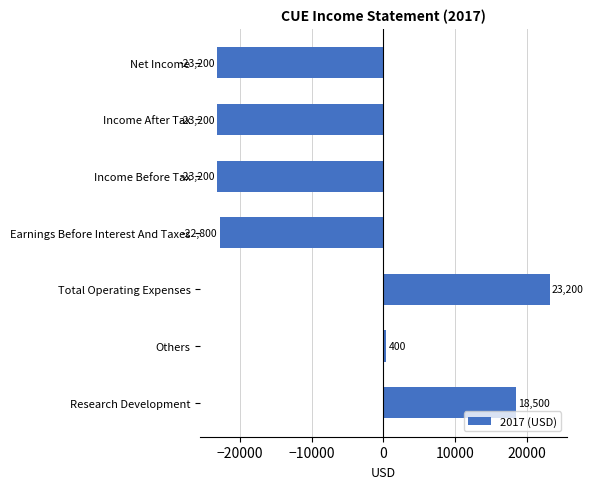

What is the difference between the maximum and minimum values?

46400